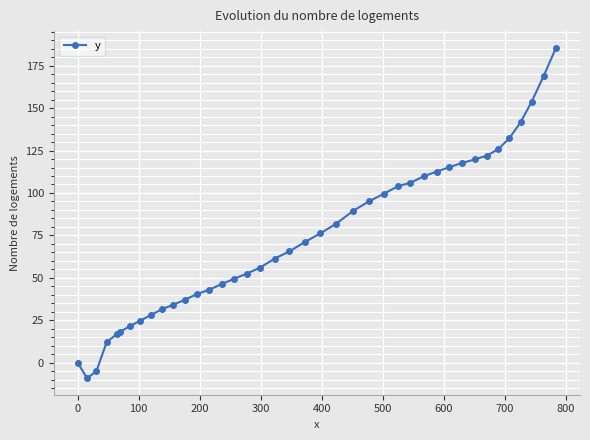

What is the value of the 33rd point from the left?

119.8